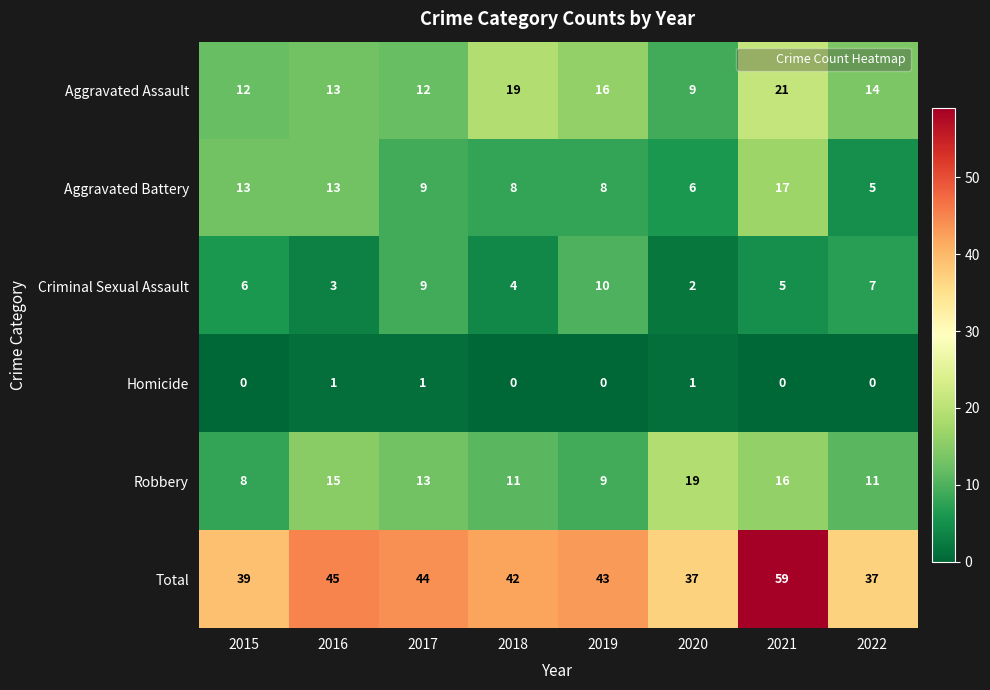

Rank the series by their maximum value, from highest to lowest.

Total, Aggravated Assault, Robbery, Aggravated Battery, Criminal Sexual Assault, Homicide